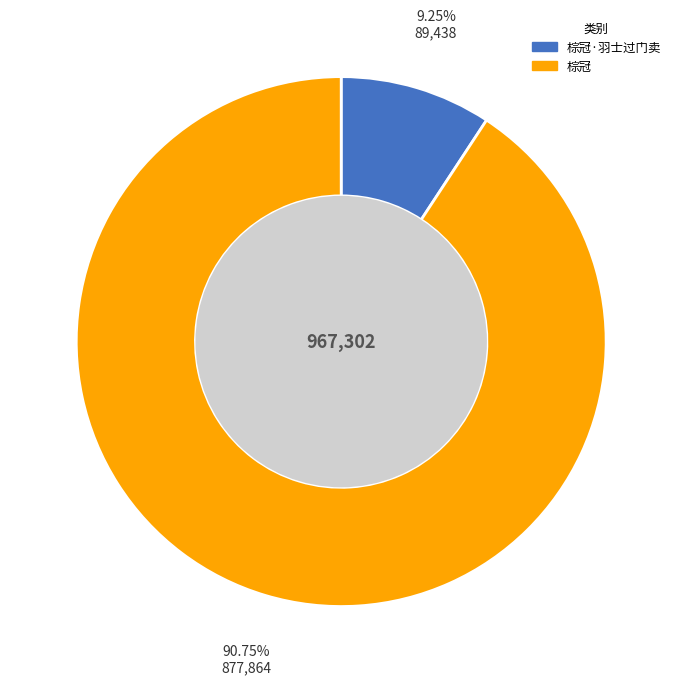

Is there any slice that represents more than half of the pie?

Yes